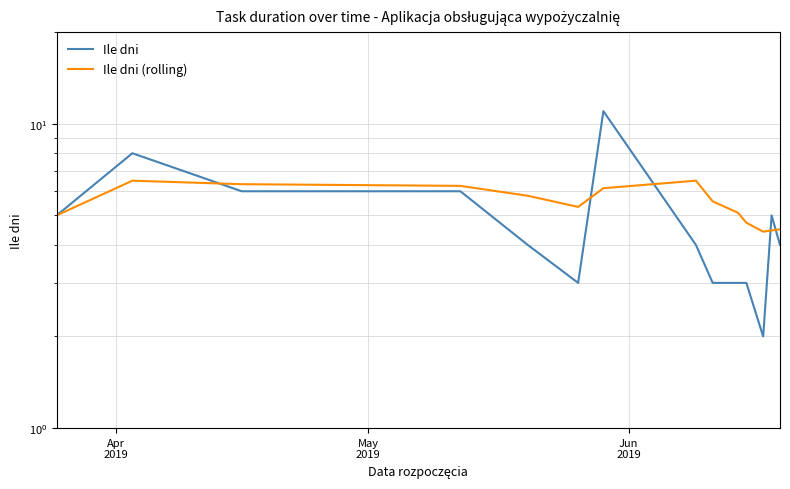

What is the difference between the maximum and second lowest values in the Ile dni series?

8.0